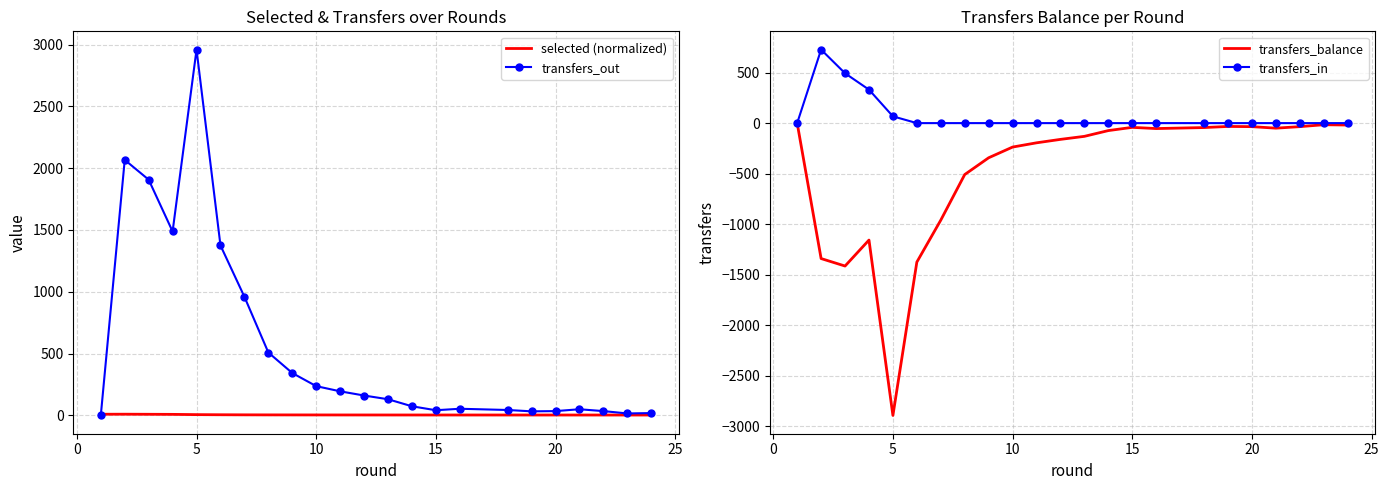

What is the greatest value displayed?

2959.0